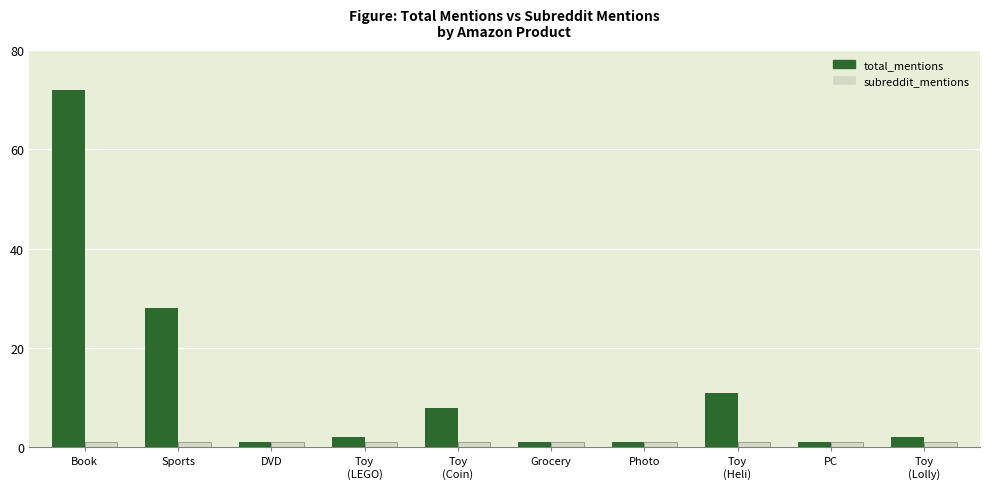

What are all the series names shown in the legend?

total_mentions, subreddit_mentions